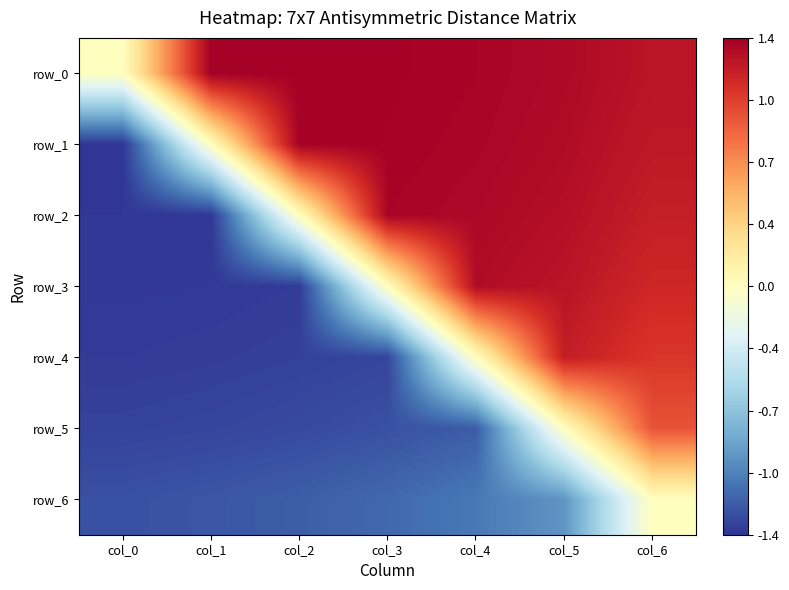

What is the average value of the row_3 series?

-0.1